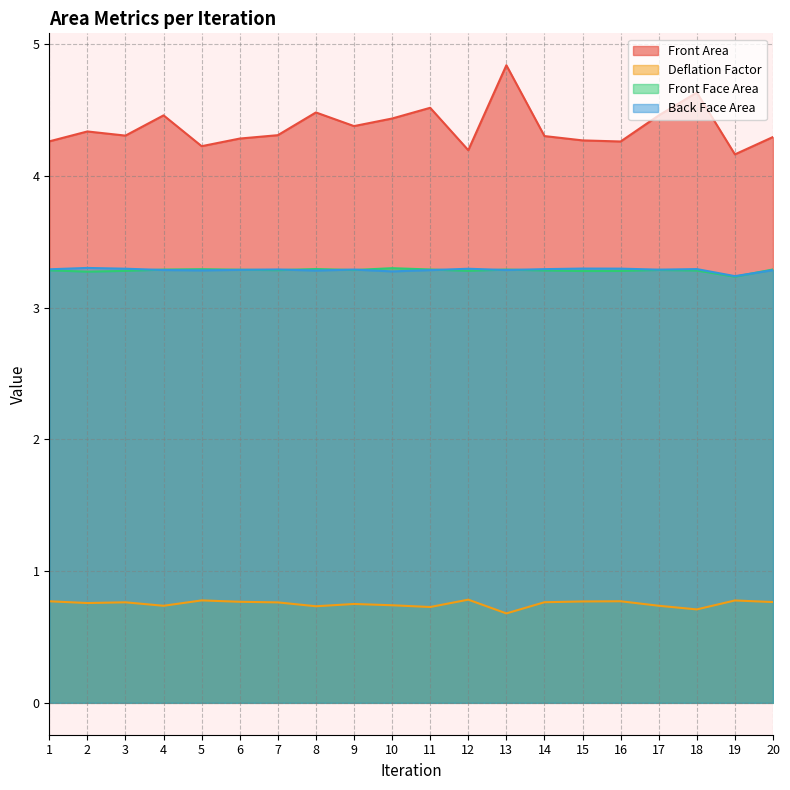

Reading left to right, transcribe all the data shown in this chart.

Front Area: 1=4.3	2=4.3	3=4.3	4=4.5	5=4.2	6=4.3	7=4.3	8=4.5	9=4.4	10=4.4	11=4.5	12=4.2	13=4.8	14=4.3	15=4.3	16=4.3	17=4.5	18=4.6	19=4.2	20=4.3
Deflation Factor: 1=0.8	2=0.8	3=0.8	4=0.7	5=0.8	6=0.8	7=0.8	8=0.7	9=0.8	10=0.7	11=0.7	12=0.8	13=0.7	14=0.8	15=0.8	16=0.8	17=0.7	18=0.7	19=0.8	20=0.8
Front Face Area: 1=3.3	2=3.3	3=3.3	4=3.3	5=3.3	6=3.3	7=3.3	8=3.3	9=3.3	10=3.3	11=3.3	12=3.3	13=3.3	14=3.3	15=3.3	16=3.3	17=3.3	18=3.3	19=3.2	20=3.3
Back Face Area: 1=3.3	2=3.3	3=3.3	4=3.3	5=3.3	6=3.3	7=3.3	8=3.3	9=3.3	10=3.3	11=3.3	12=3.3	13=3.3	14=3.3	15=3.3	16=3.3	17=3.3	18=3.3	19=3.2	20=3.3